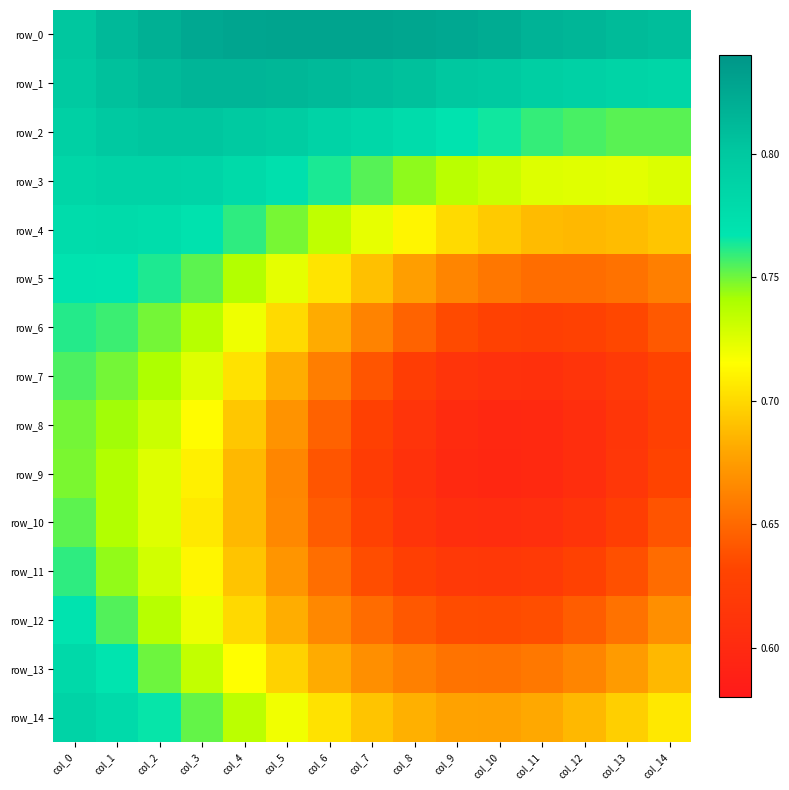

At which label does row_6 reach its peak?

col_0